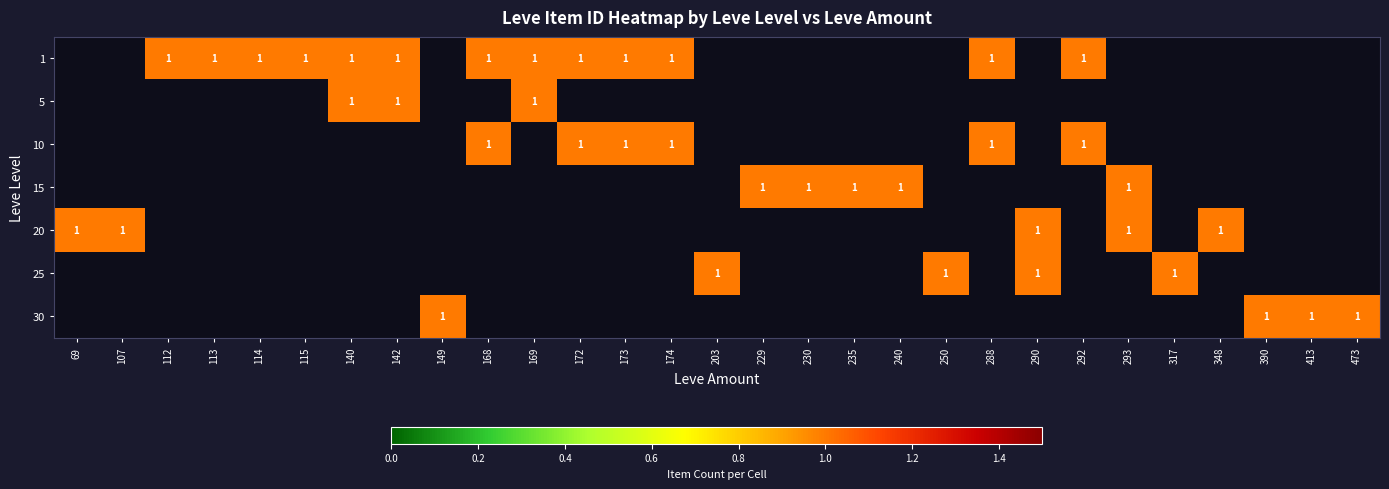

Read the 30 value at 473.

1.0